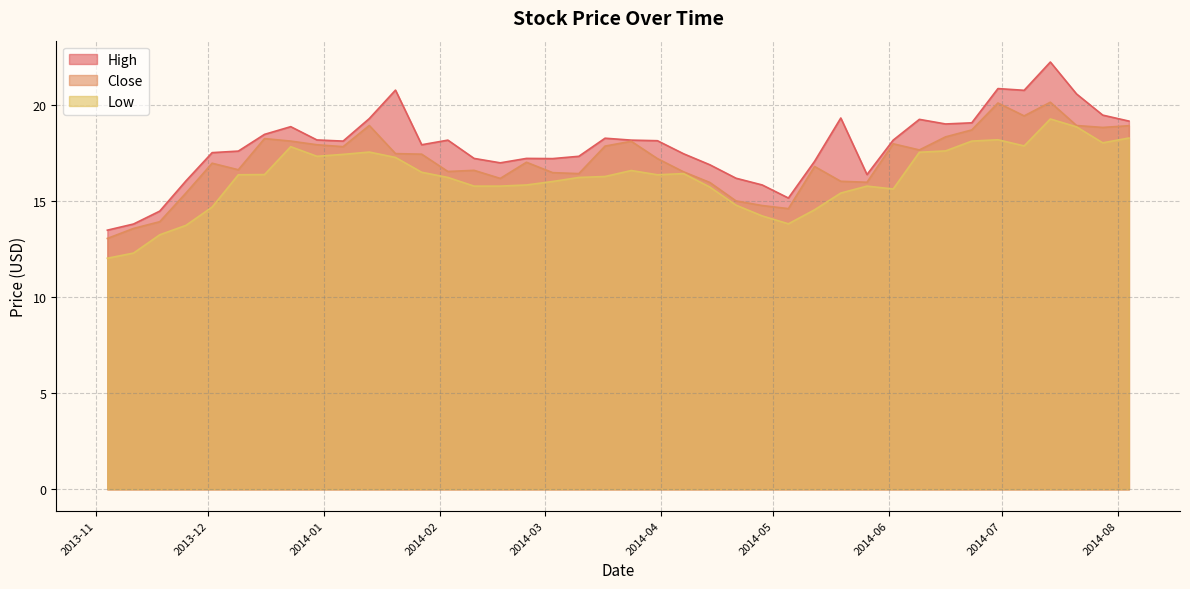

Reading right to left, list all the values displayed in this chart.

High: 19.1	19.5	20.5	22.2	20.7	20.8	19.0	19.0	19.2	18.1	16.4	19.3	17.0	15.1	15.8	16.2	16.9	17.4	18.1	18.1	18.2	17.3	17.2	17.2	17.0	17.2	18.1	17.9	20.8	19.3	18.1	18.2	18.9	18.5	17.6	17.5	16.0	14.5	13.8	13.5
Close: 18.9	18.8	18.9	20.1	19.4	20.1	18.7	18.3	17.6	18.0	16.0	16.0	16.8	14.6	14.8	15.0	15.9	16.5	17.2	18.1	17.8	16.4	16.5	17.0	16.2	16.6	16.5	17.4	17.5	18.9	17.8	17.9	18.1	18.2	16.6	17.0	15.4	13.9	13.6	13.0
Low: 18.3	18.0	18.8	19.2	17.9	18.2	18.1	17.6	17.5	15.6	15.8	15.4	14.5	13.8	14.2	14.8	15.7	16.4	16.4	16.6	16.3	16.2	16.0	15.8	15.8	15.8	16.2	16.5	17.2	17.5	17.4	17.3	17.8	16.4	16.4	14.7	13.7	13.2	12.3	12.0